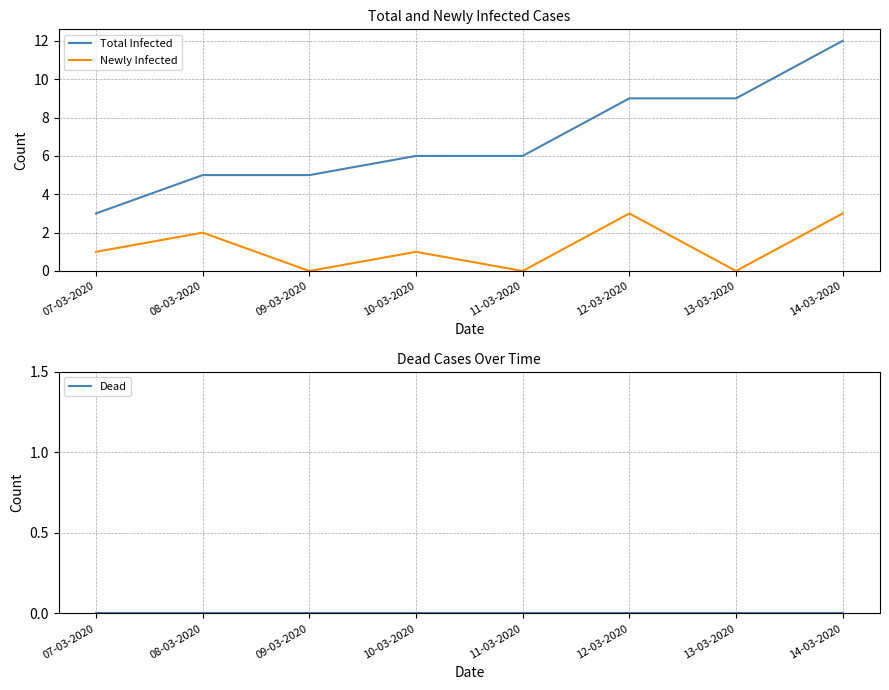

The Dead series shows 0 at 08-03-2020. True or false?

True